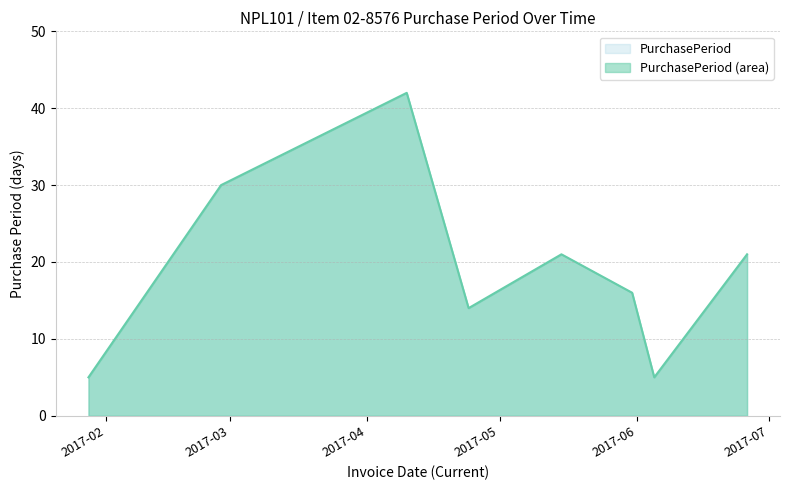

True or false: there are more than 1 points higher than both neighbors.

True